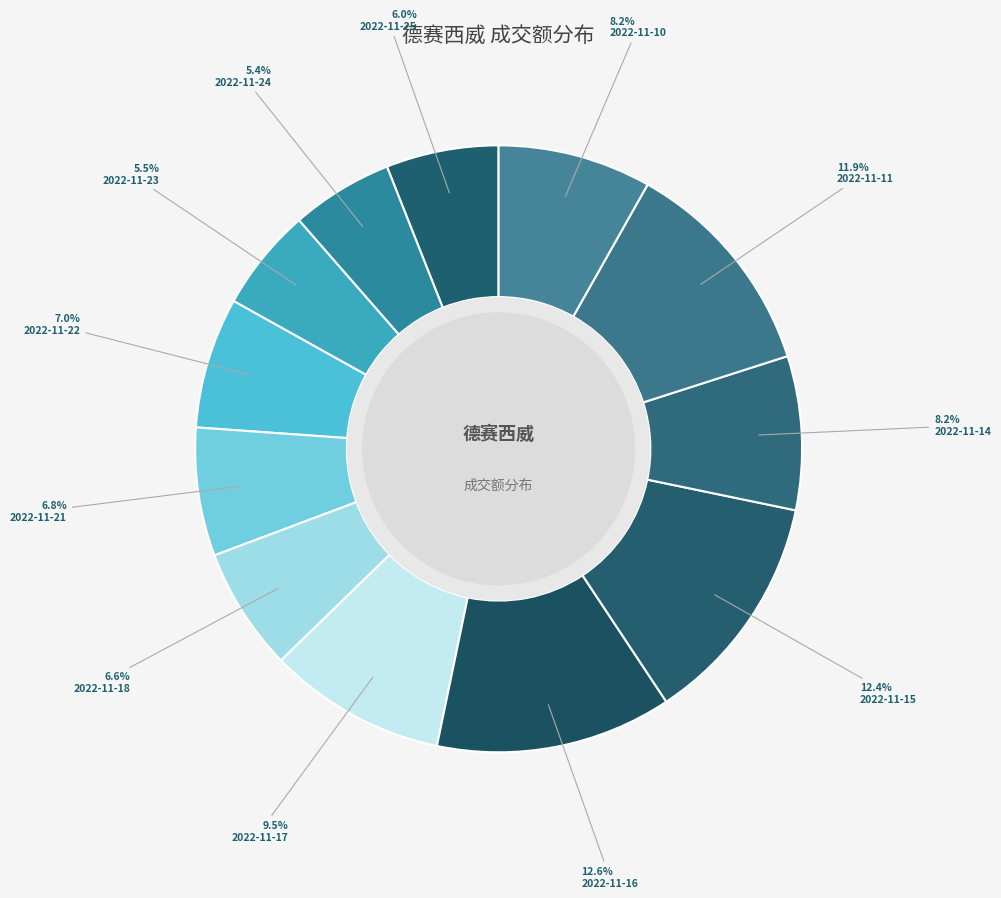

Is there any slice that represents more than half of the pie?

No